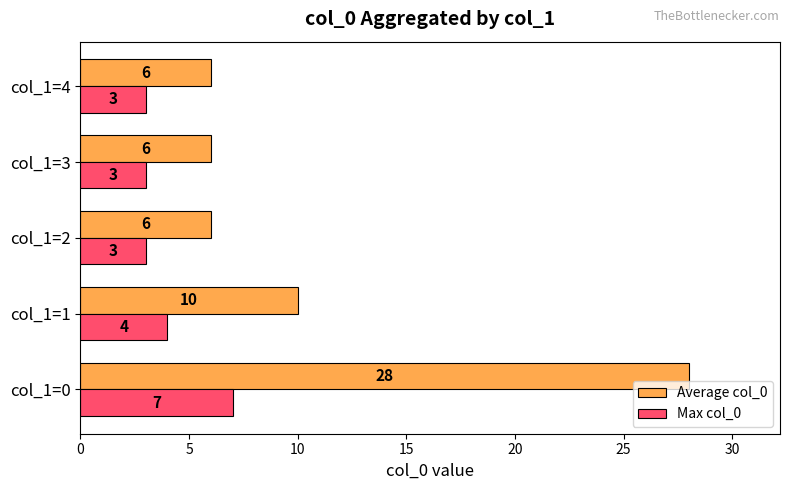

Rank the series at col_1=2 from lowest to highest value.

Max col_0, Average col_0